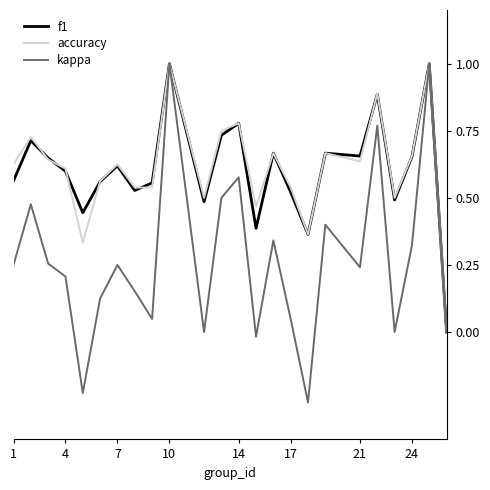

What is the maximum value for accuracy?

1.0